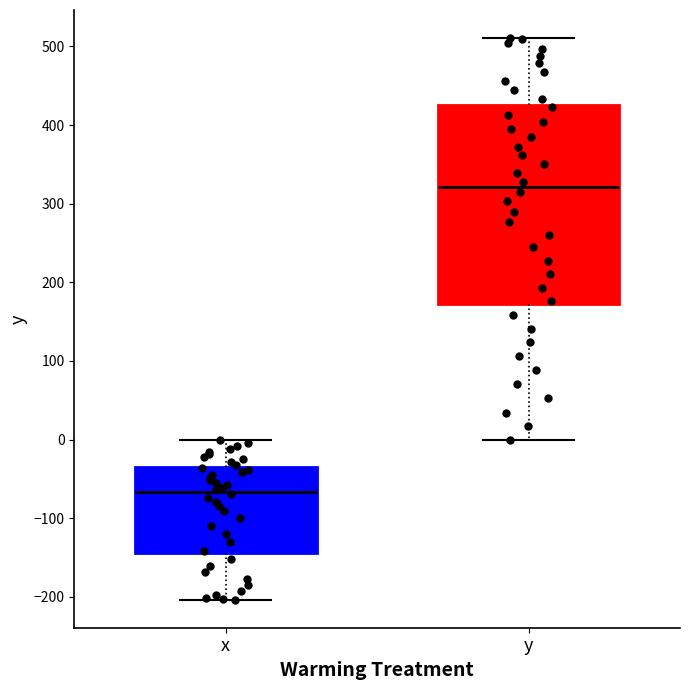

Reading left to right, transcribe this box plot: for each box, give where its median line is, the range the box spans, and where its two whiskers end, as read against the y-axis. The values are not printed on the chart, so give them approximately, as read against the axis.

x: median -70, box -140 to -30, whiskers -200 to 0
y: median 320, box 170 to 430, whiskers 0 to 510